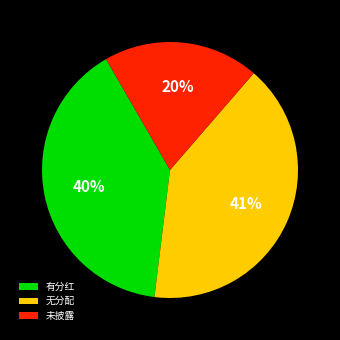

Approximately how many times larger is the value at 未披露 compared to 无分配?

0.5